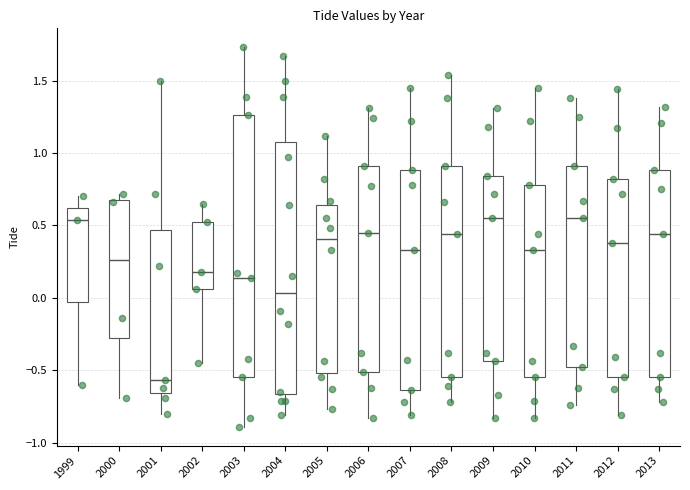

Comparing the boxes themselves (not the whiskers), which one is the tallest?

2003